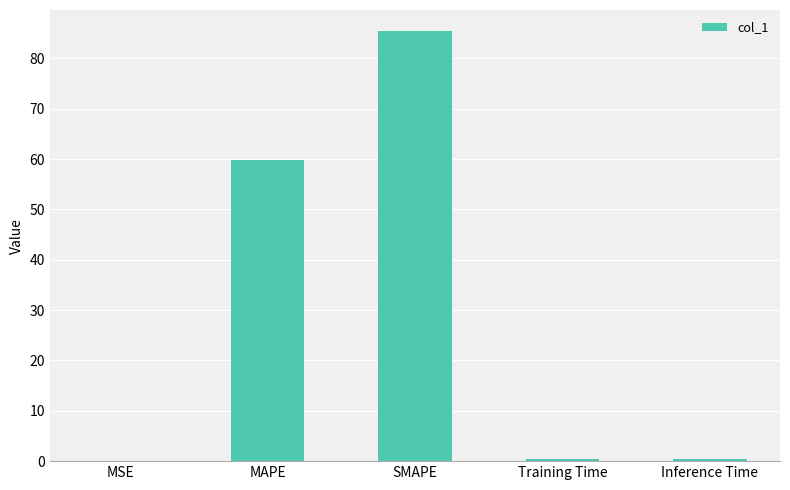

Are the bars horizontal?

No